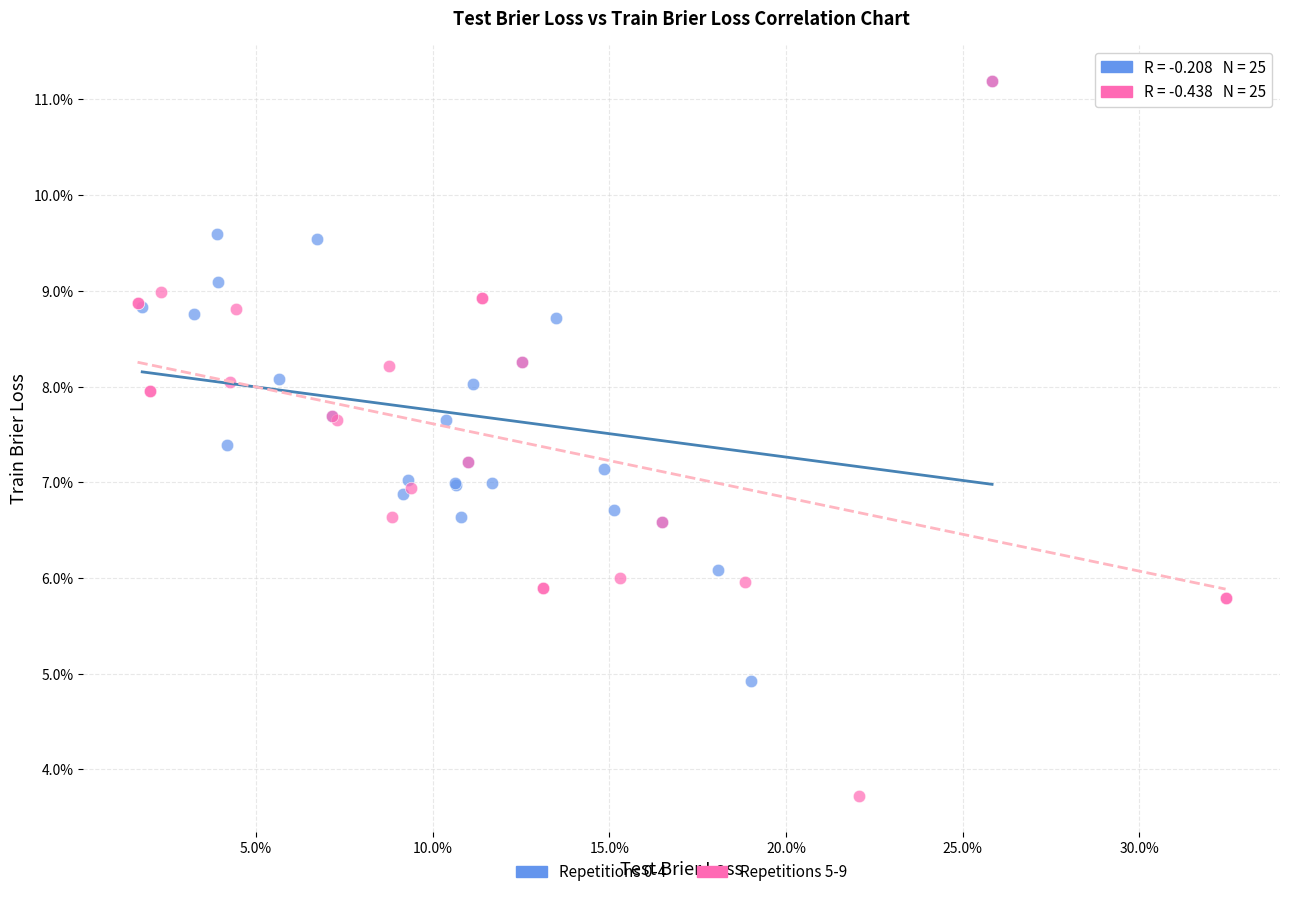

Which series has the widest spread of Y values?

Repetitions 5-9